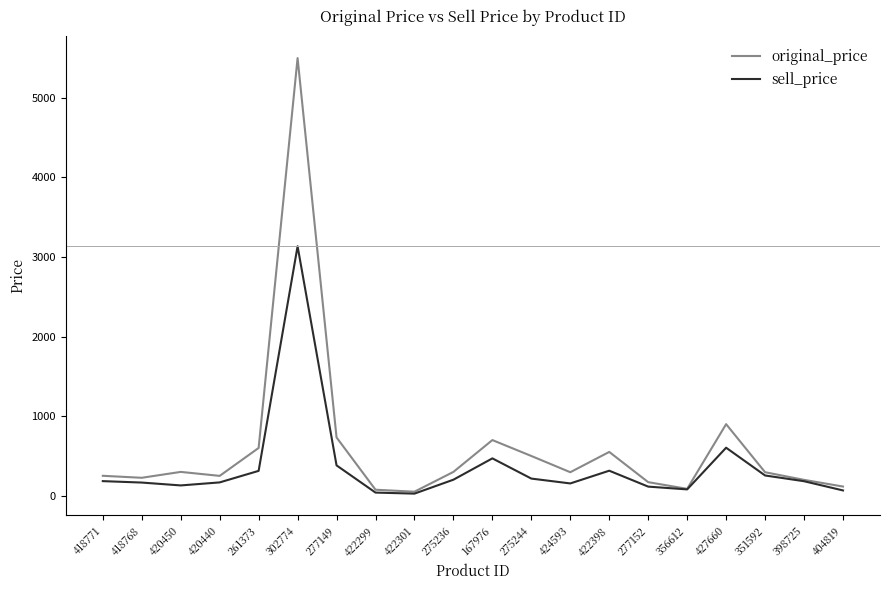

What is the difference between the maximum and second lowest values in the sell_price series?

3096